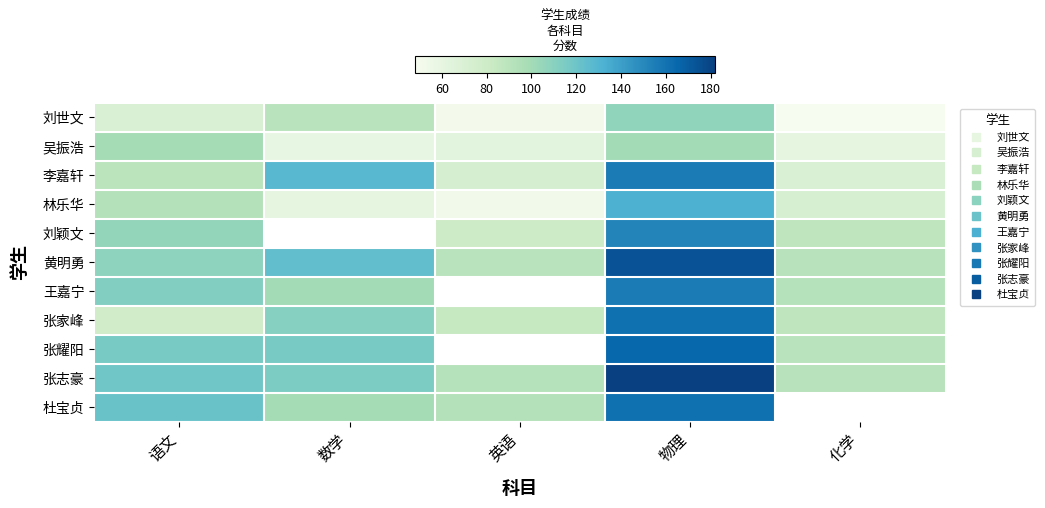

How many series are shown in this chart?

11